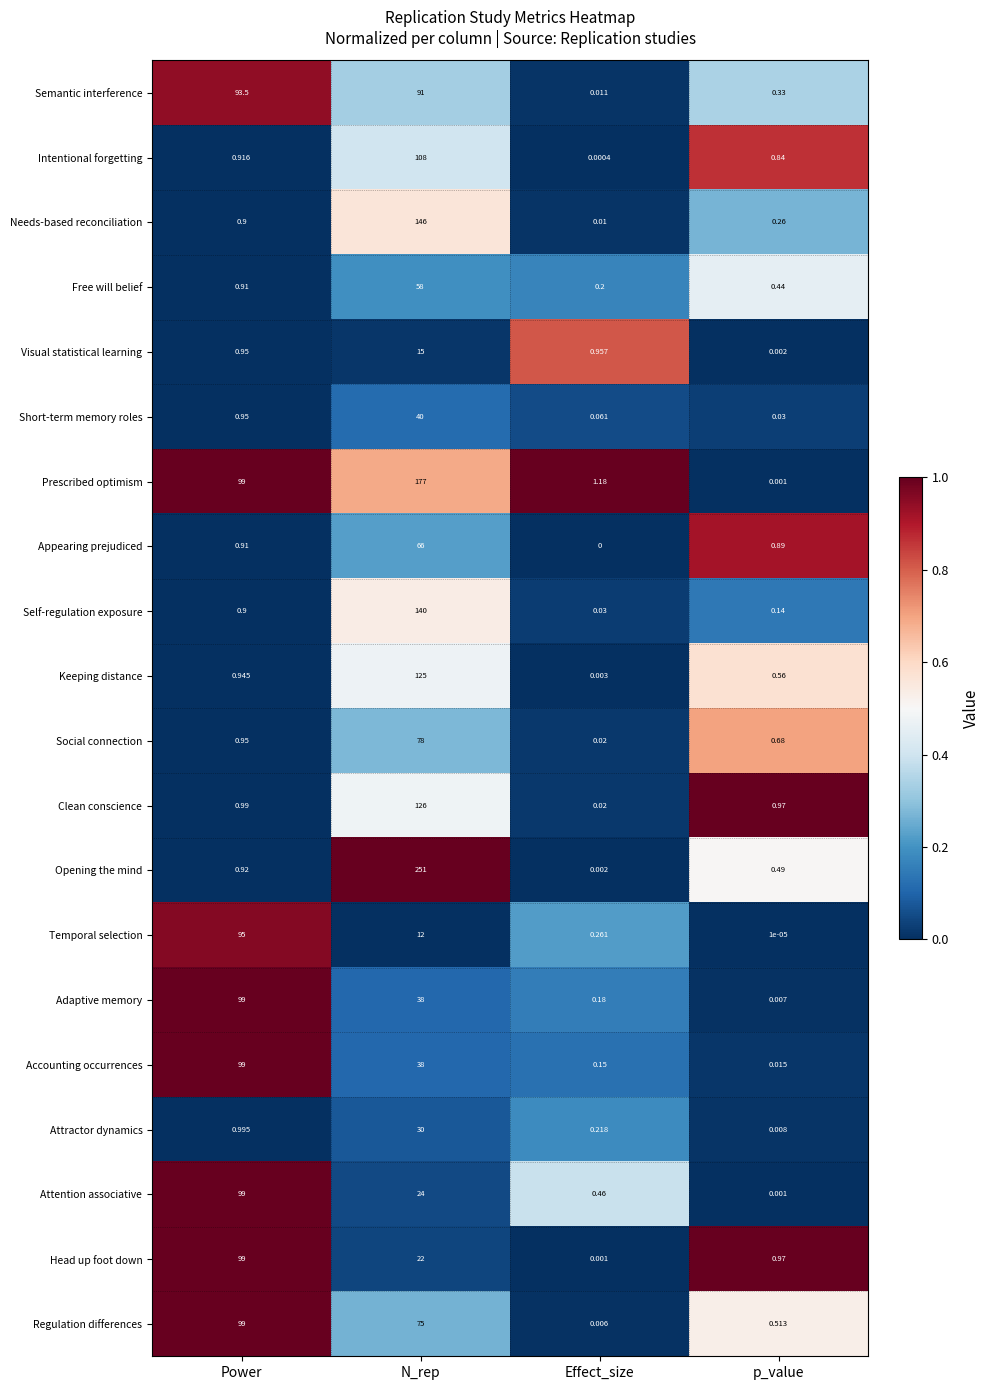

Where does the Regulation differences series first go above 75?

Power